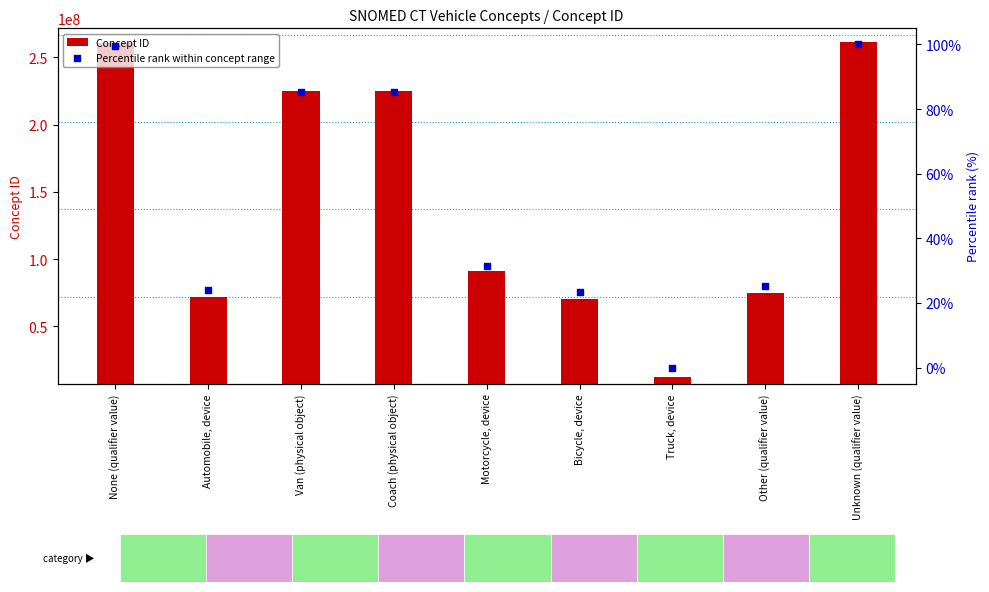

Is the value of Percentile rank within concept range at Unknown (qualifier value) greater than the value of Concept ID at Truck, device?

No